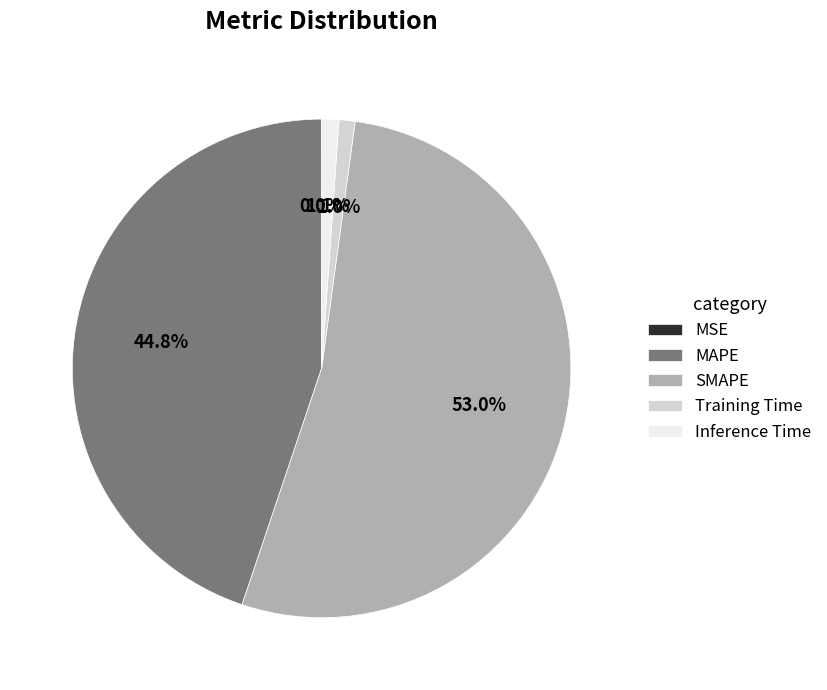

Between MAPE and Training Time, which is larger?

MAPE